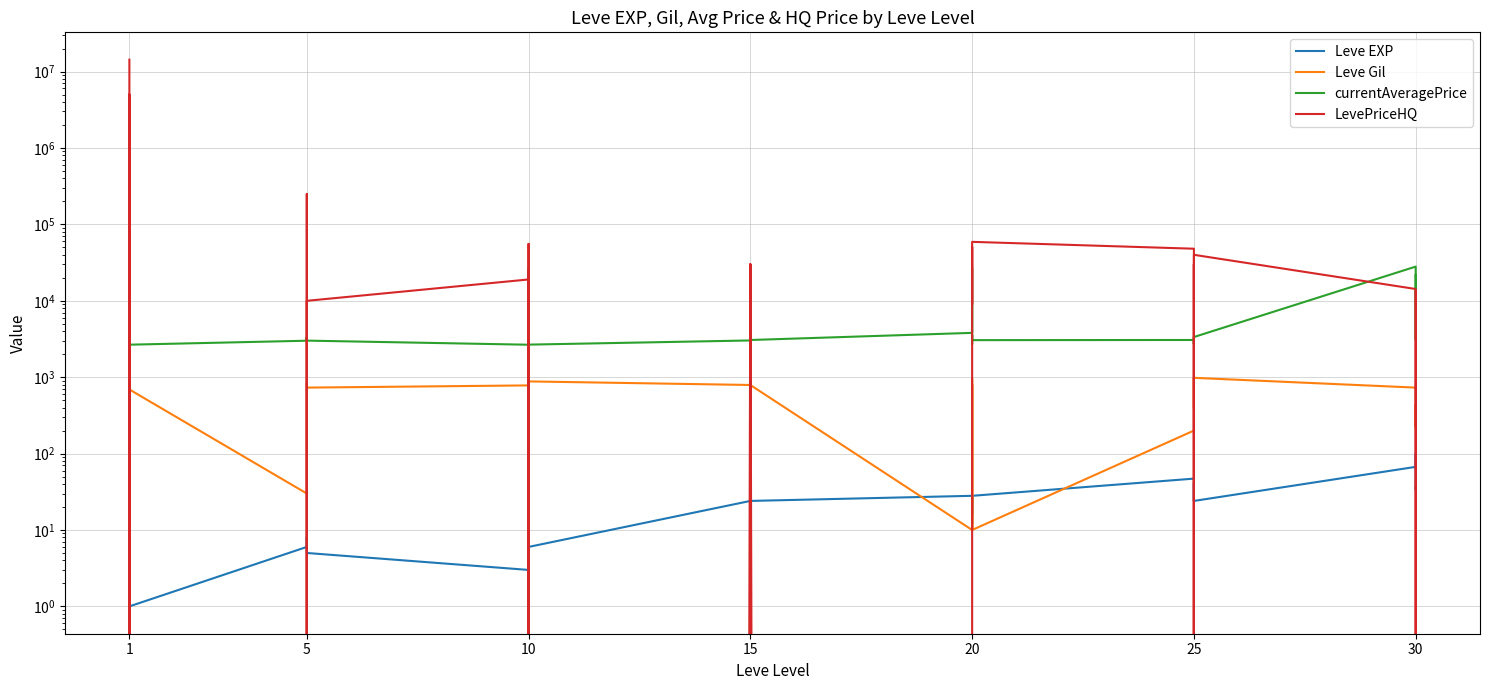

What is the sum of all LevePriceHQ values?

20155751.4